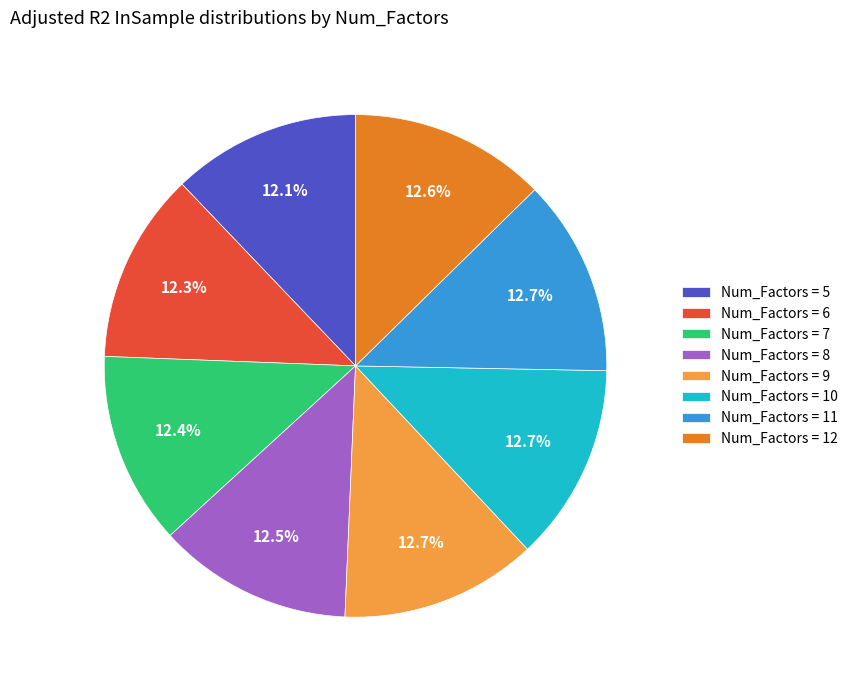

Is there a majority slice in this chart?

No